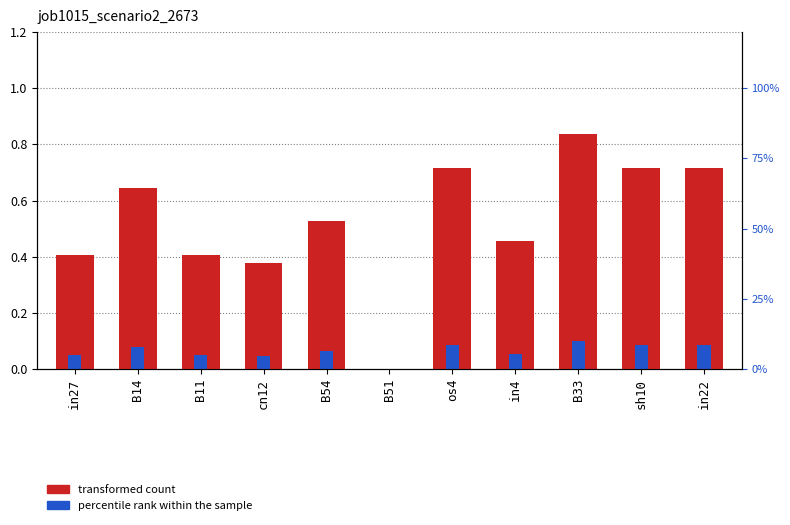

Rank the series by their average value, from lowest to highest.

percentile rank within the sample, transformed count